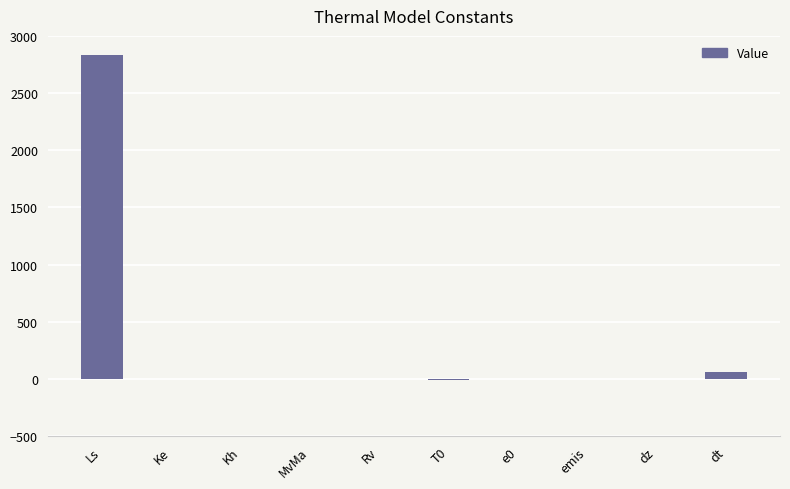

What is the sum of all values?

2891.0